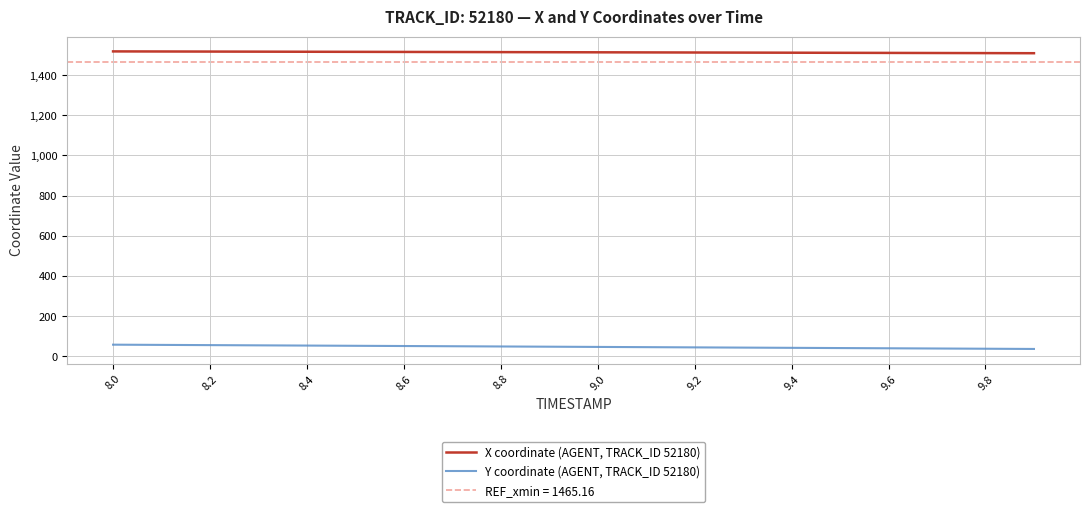

List the series in order of their overall mean, highest first.

X coordinate (AGENT, TRACK_ID 52180), Y coordinate (AGENT, TRACK_ID 52180)